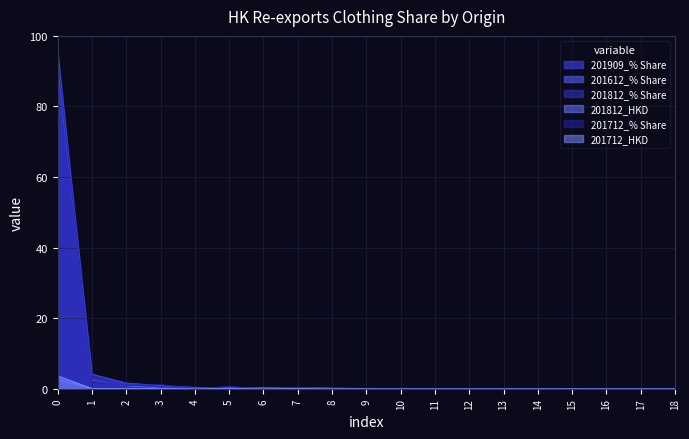

What is the difference between the 201909_% Share values at 5 and 10?

0.2